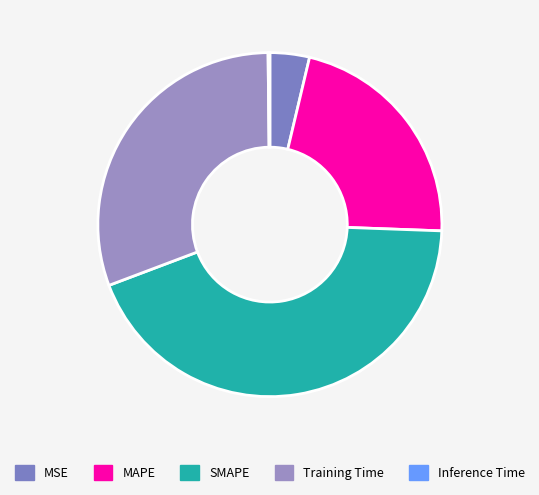

Is it true that MAPE is 22% of the pie?

True